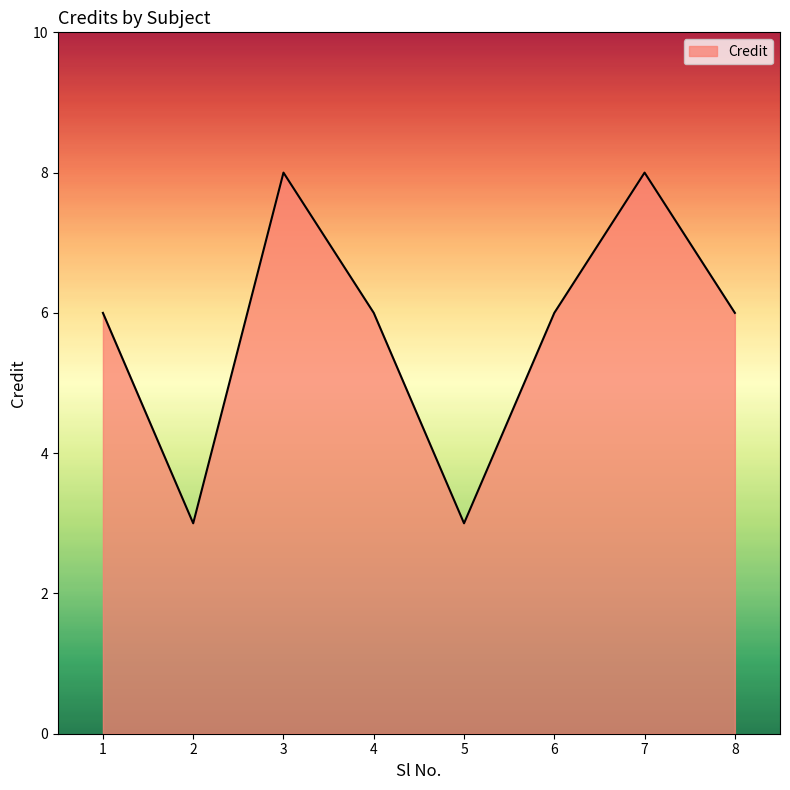

What is the average value?

6